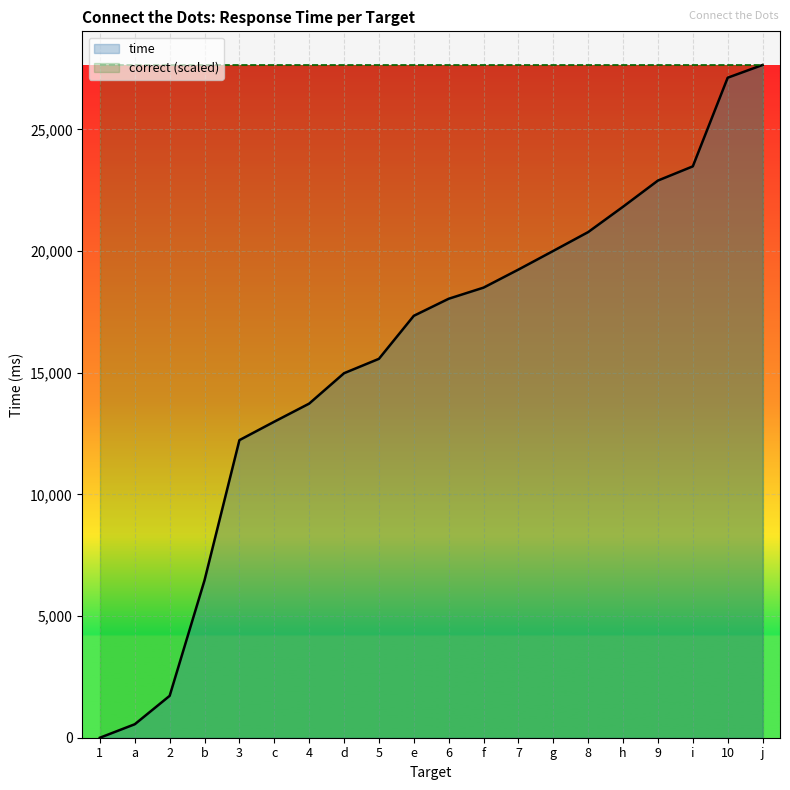

At which category is the sum across all series the highest?

j